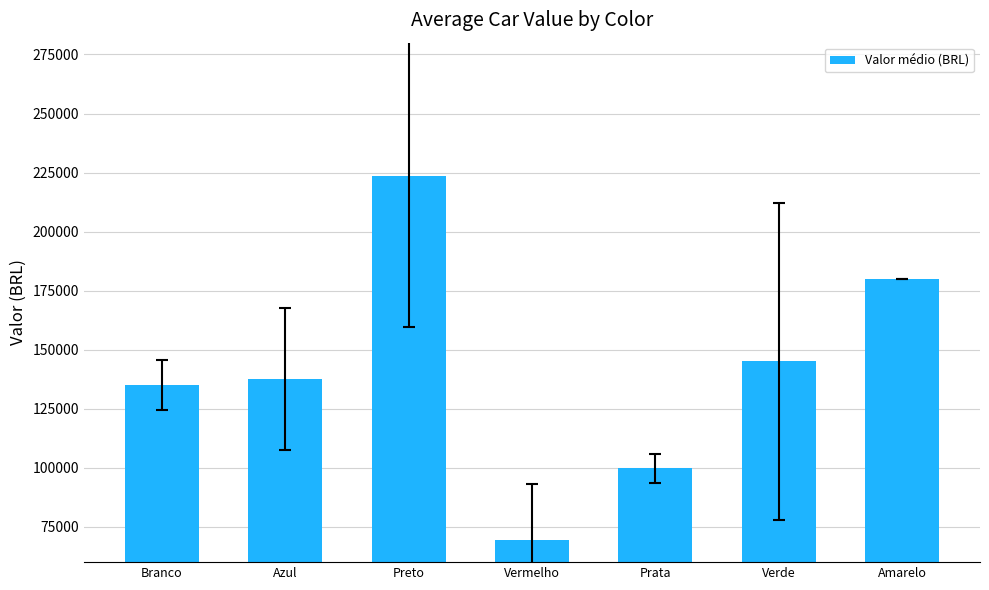

True or false: the data shows 241317.5 at Azul.

False